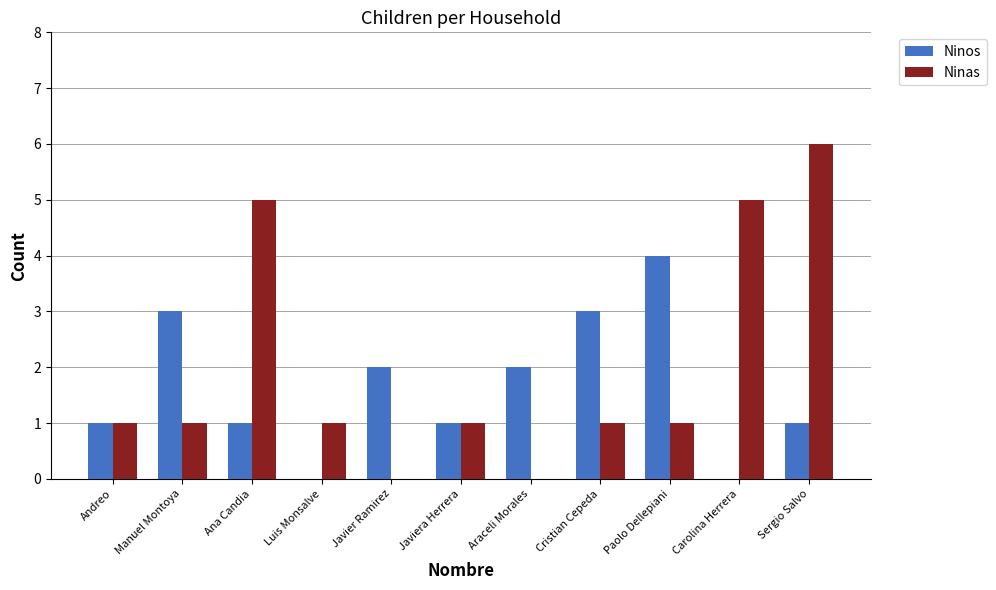

At which label does Ninos reach its peak?

Paolo Dellepiani